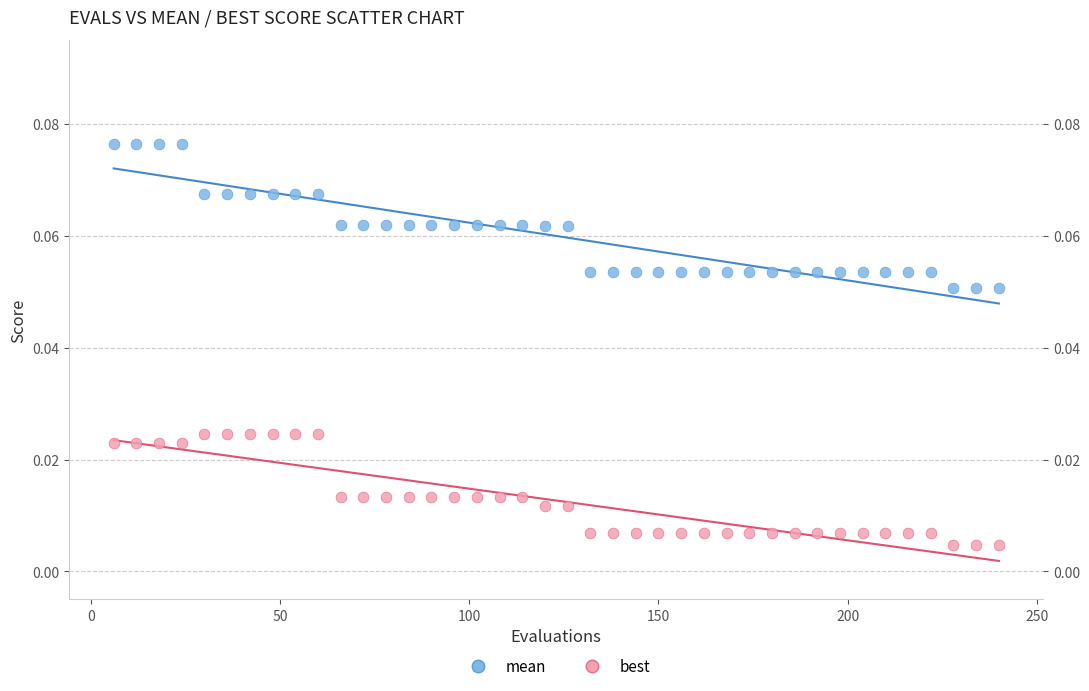

Which series reaches the maximum Y coordinate?

mean